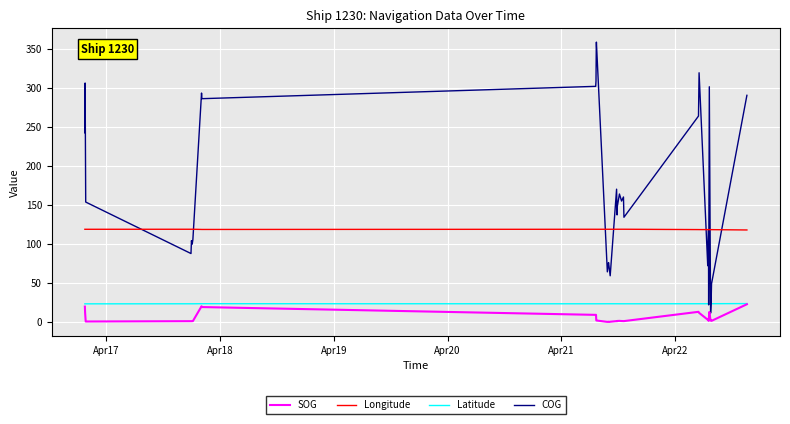

Which series has the largest total across all categories?

COG